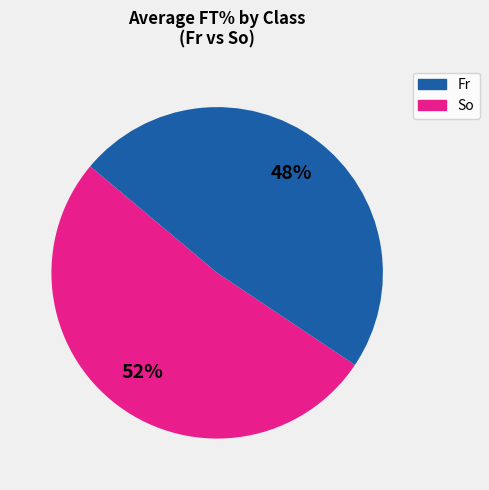

Which category has the smallest portion of the pie?

So